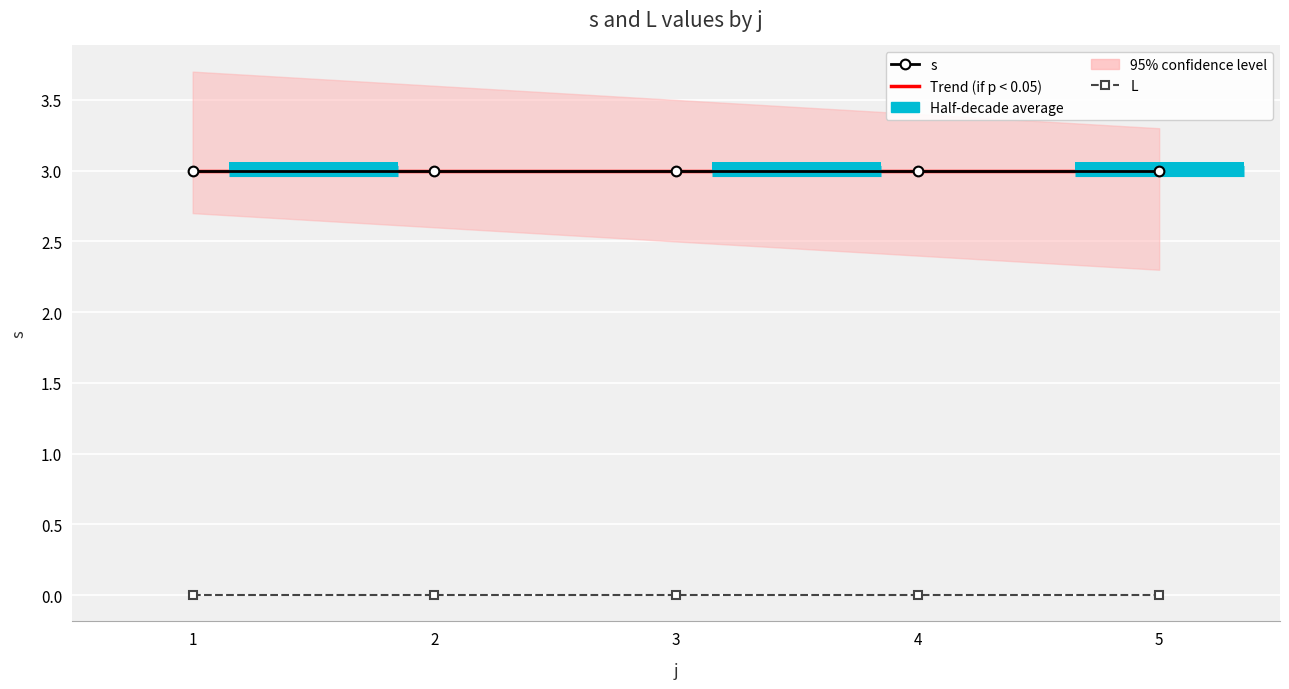

The value of L at 3 is 0.0. True or false?

True